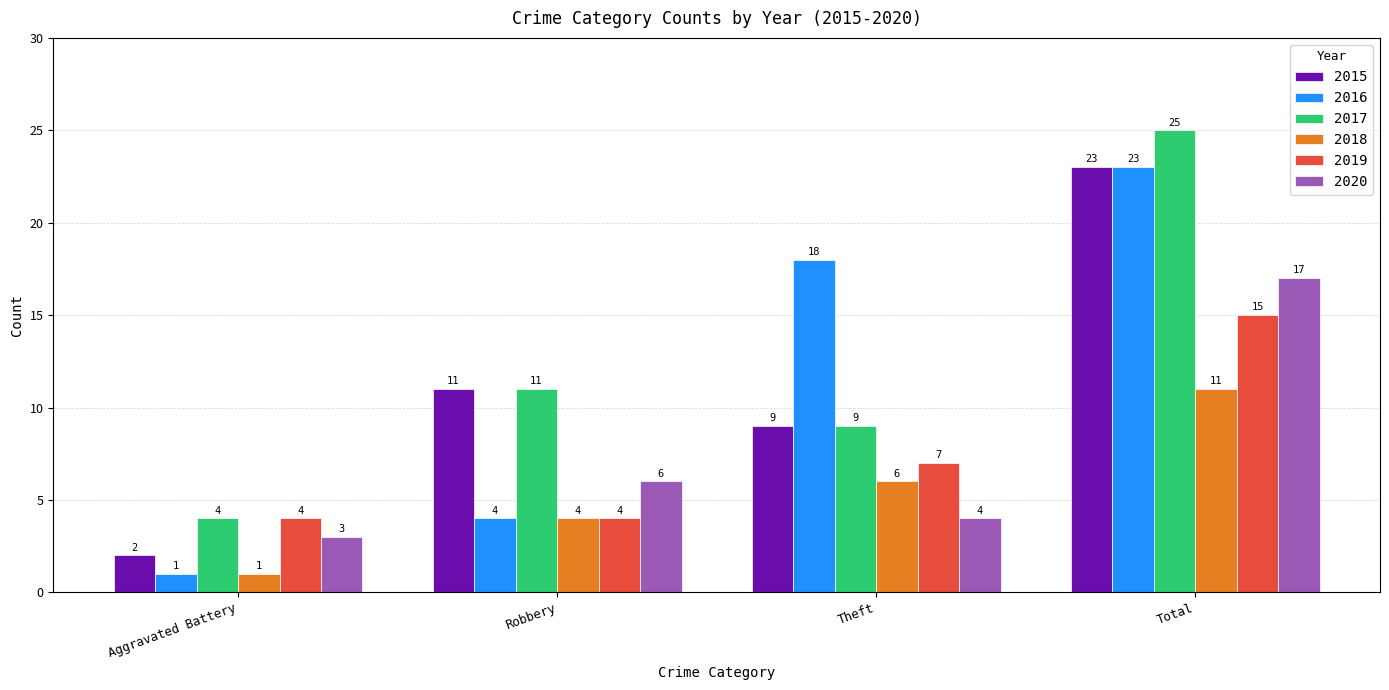

List the labels in order of 2016 value, largest first.

Total, Theft, Robbery, Aggravated Battery